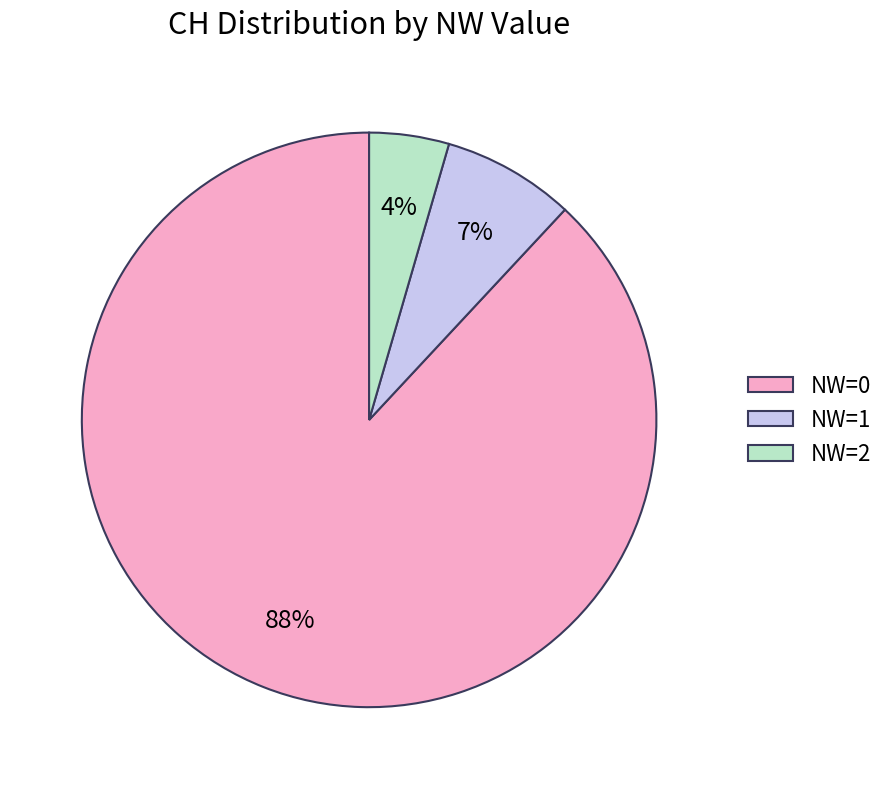

To the nearest percent, what percentage of the pie is NW=1?

7%